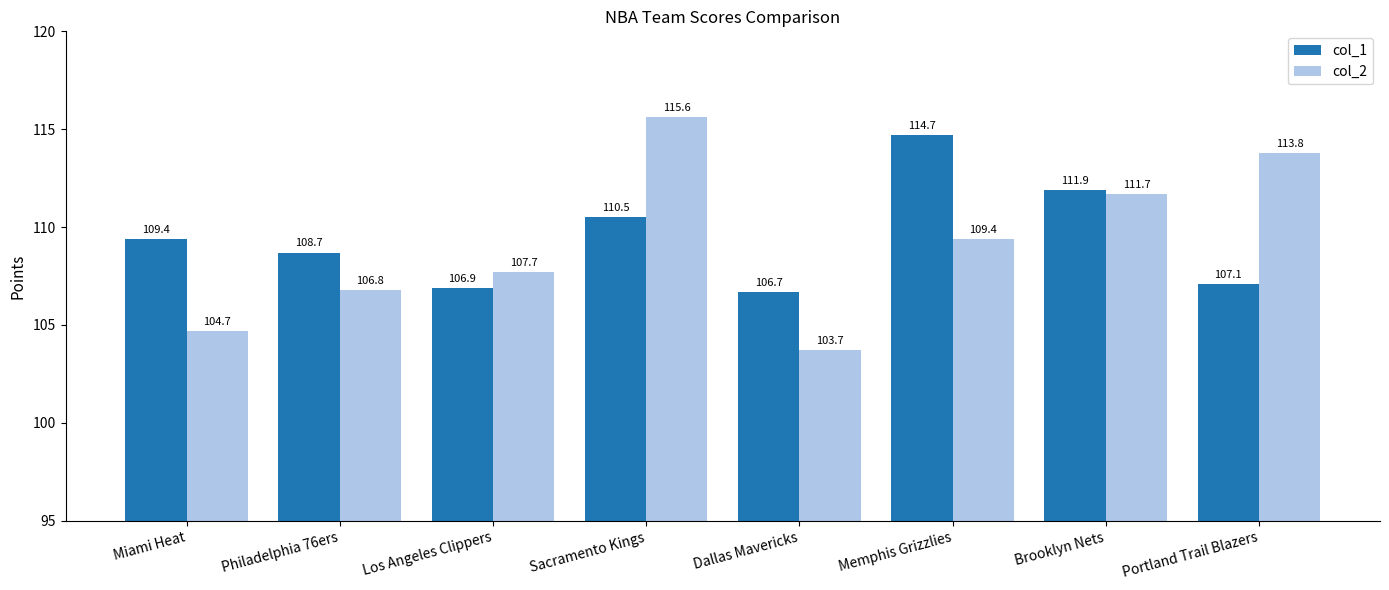

What is the difference between the maximum and second lowest values in the col_2 series?

10.9